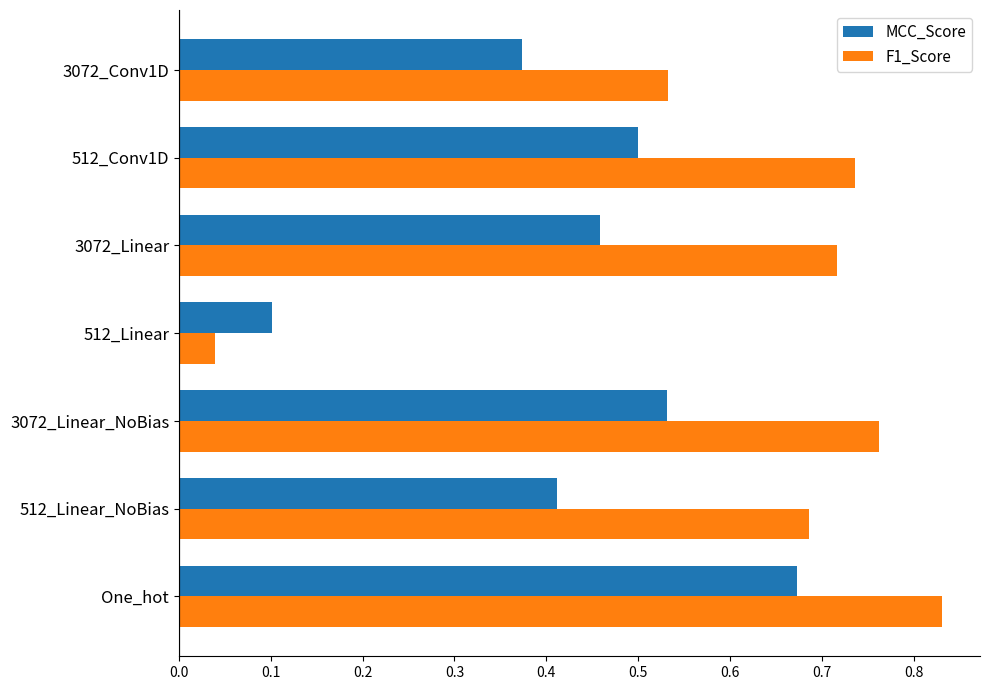

Is it true that MCC_Score equals 0.8 at 3072_Linear?

False